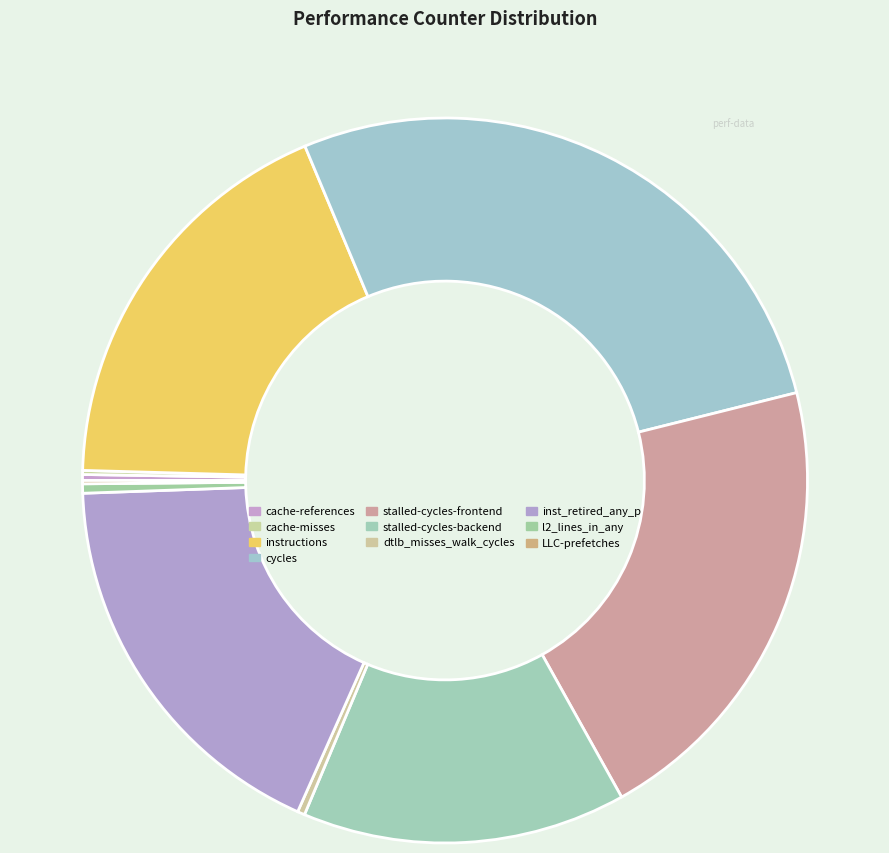

To the nearest percent, what is the difference between the largest and smallest slice percentages?

27%